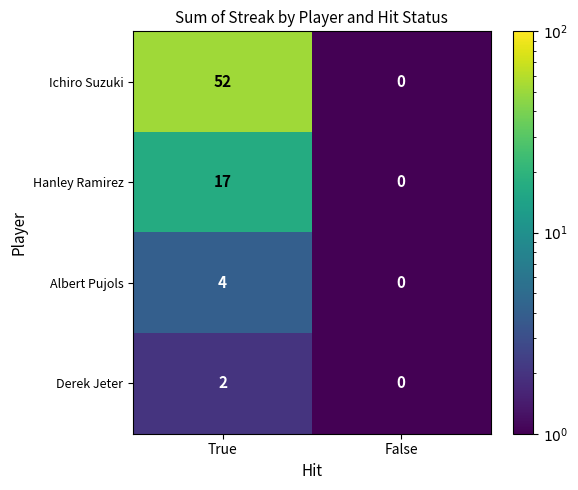

Rank the series at True from lowest to highest value.

Derek Jeter, Albert Pujols, Hanley Ramirez, Ichiro Suzuki